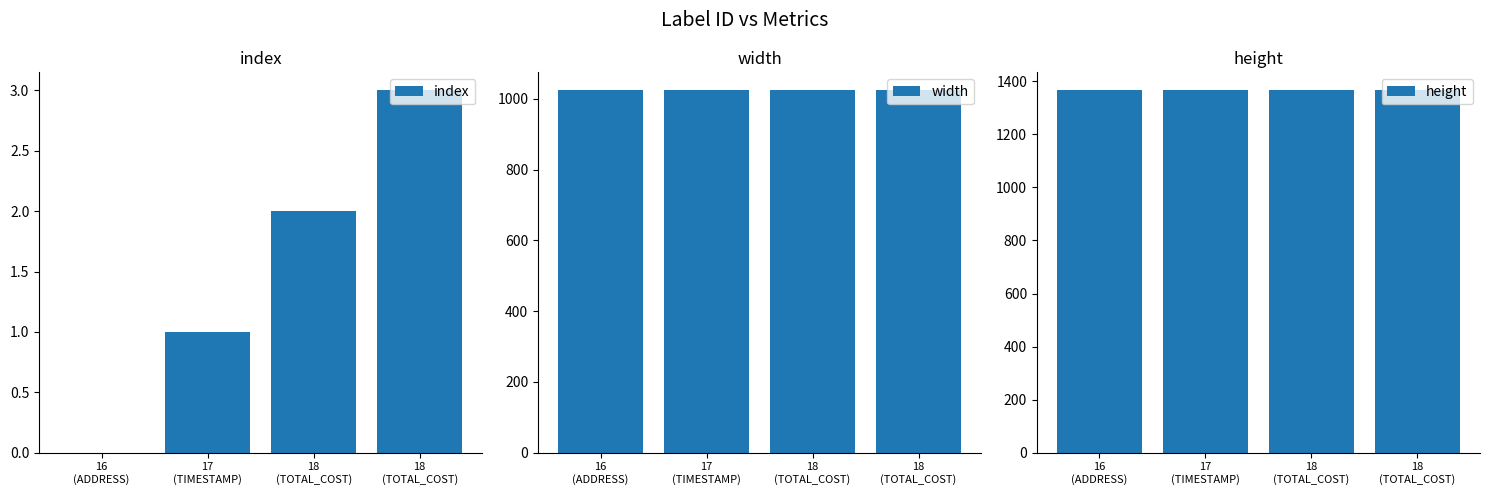

At which category is the sum across all series the highest?

18
(TOTAL_COST)